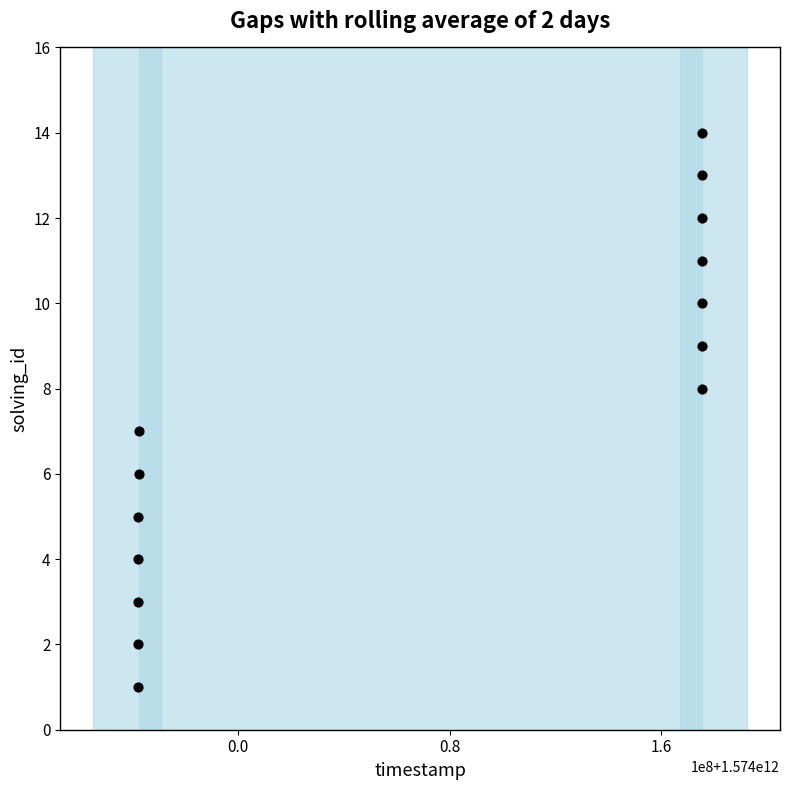

What is the range of X values (max minus min)?

213564062